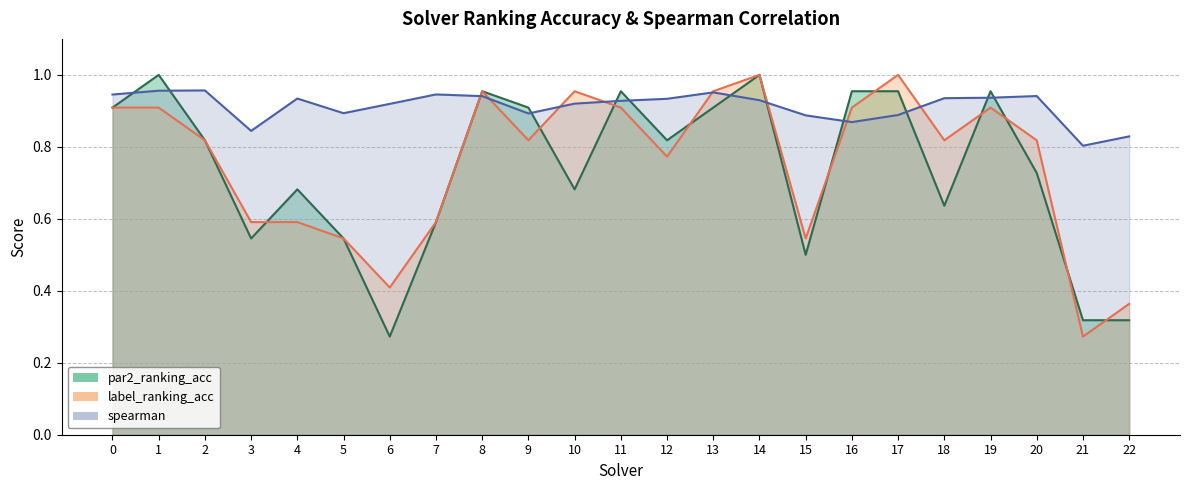

What is the value of the spearman point at the 14th from the left?

1.0